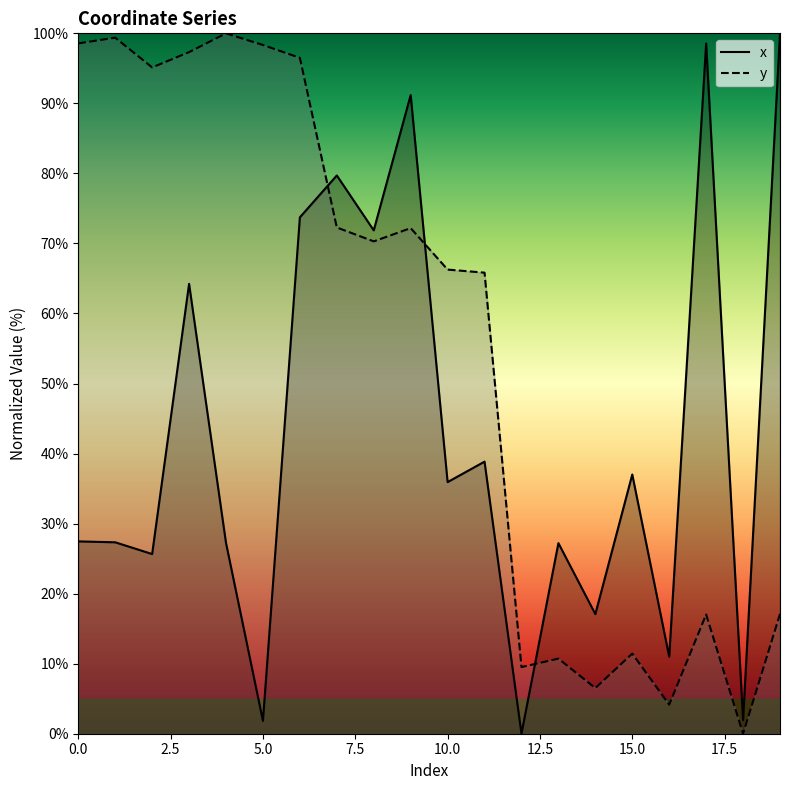

True or false: y and x intersect in this chart.

True